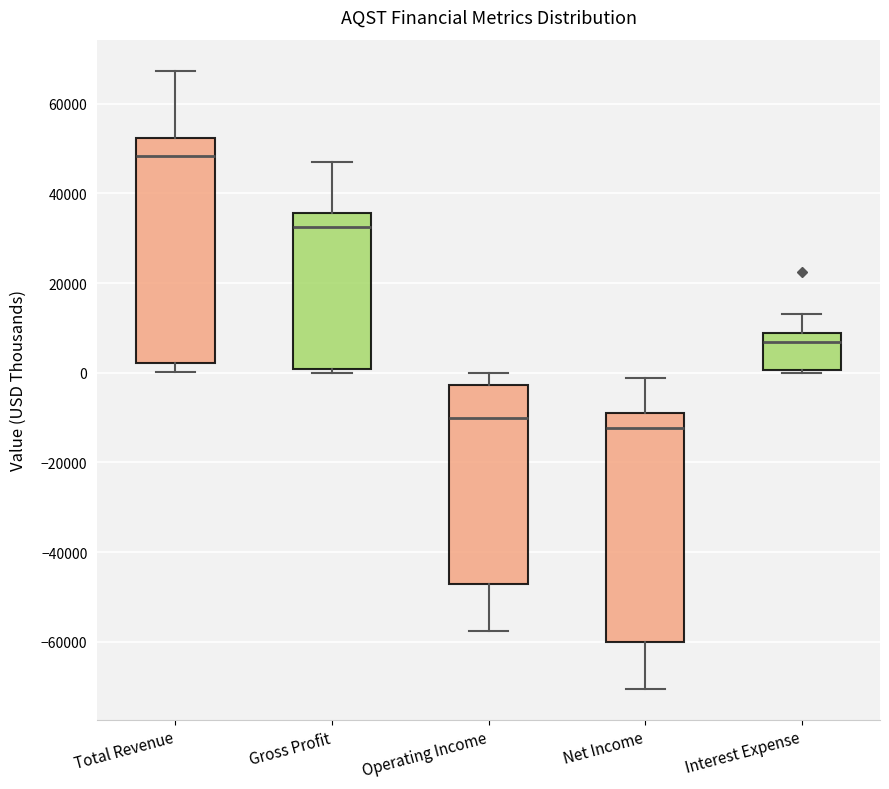

Where does the lower whisker of the box for Net Income end on the y-axis? The values are not printed on the chart, so give them approximately, as read against the axis.

-70000